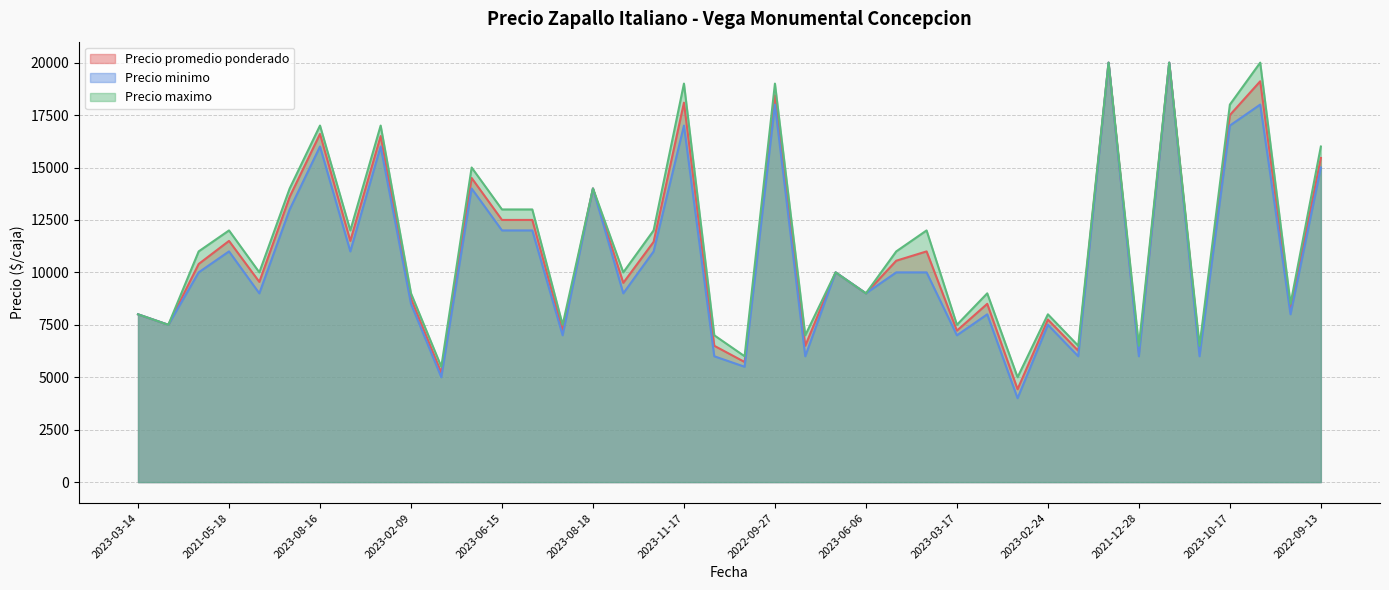

Which series has the largest total across all categories?

Precio maximo